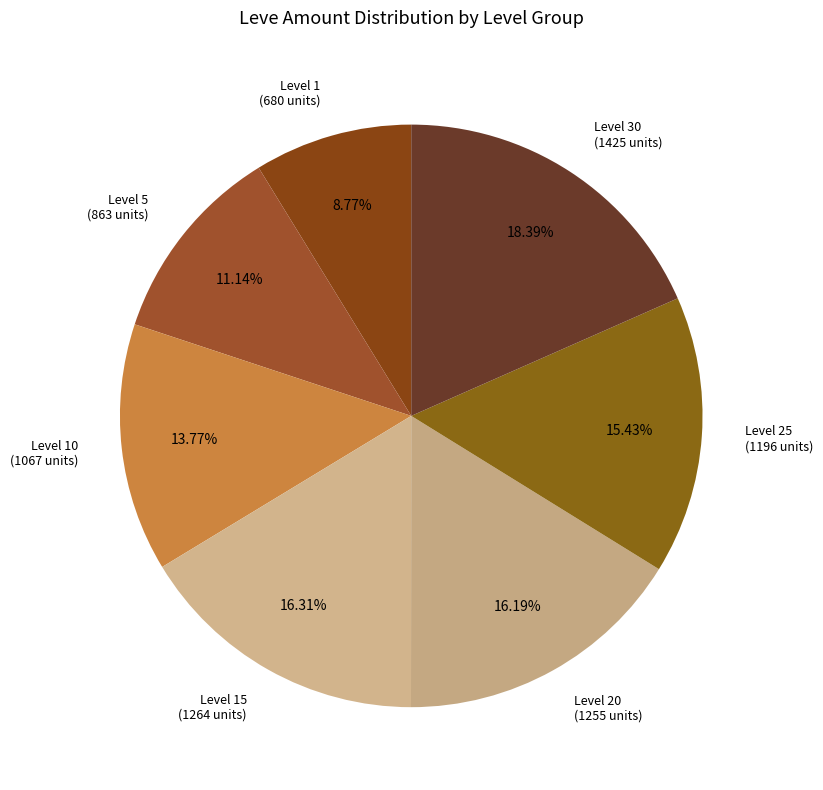

Does any single category account for the majority?

No